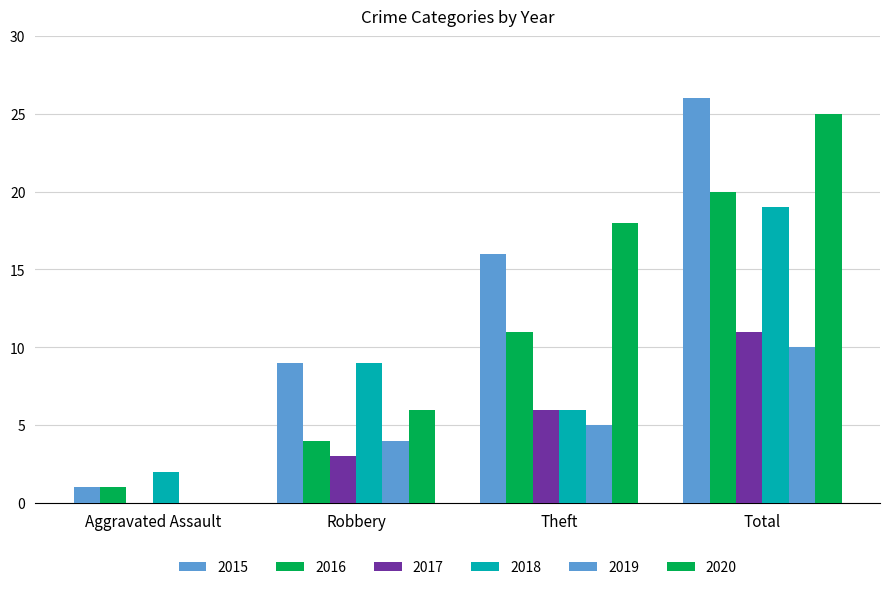

List the series in order of their peak value, highest first.

2015, 2020, 2016, 2018, 2017, 2019